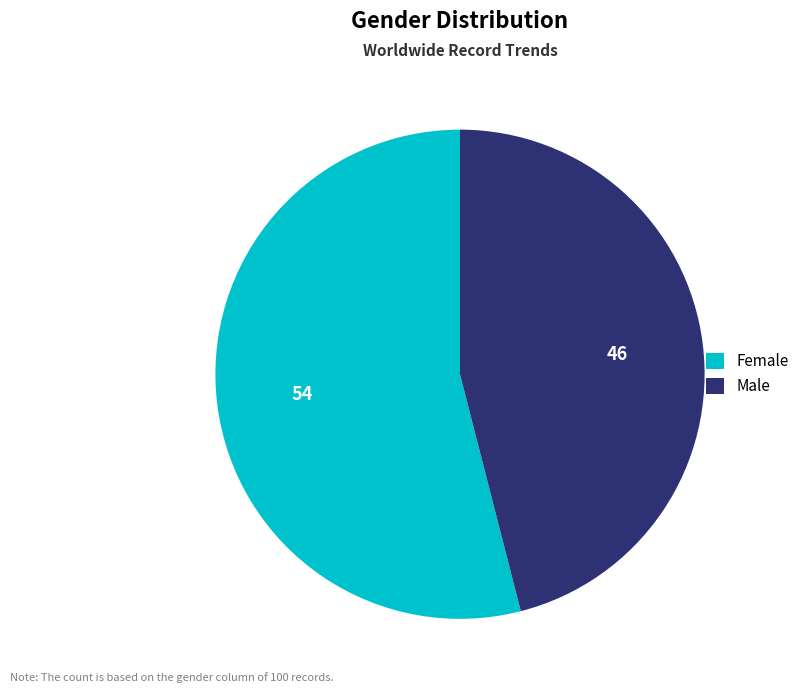

The Female slice represents 44% of the pie. True or false?

False